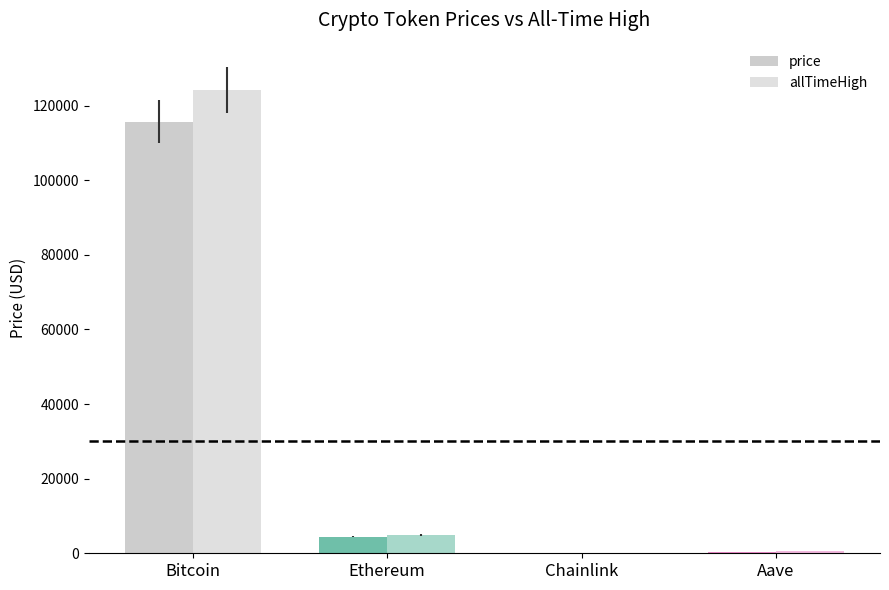

At which category is the sum across all series the highest?

Bitcoin